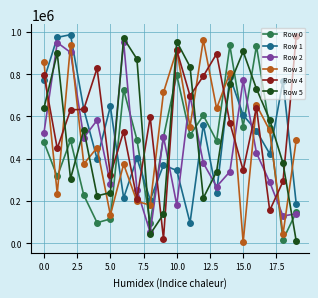

True or false: Row 1 and Row 3 cross at least once.

True